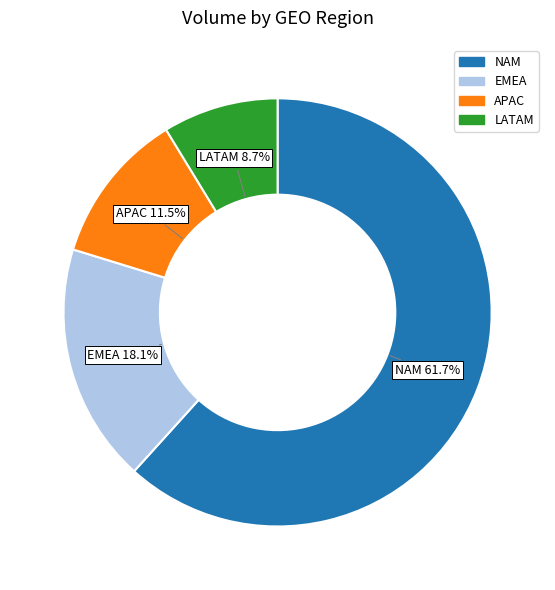

How much of the chart is everything except NAM?

38.3%